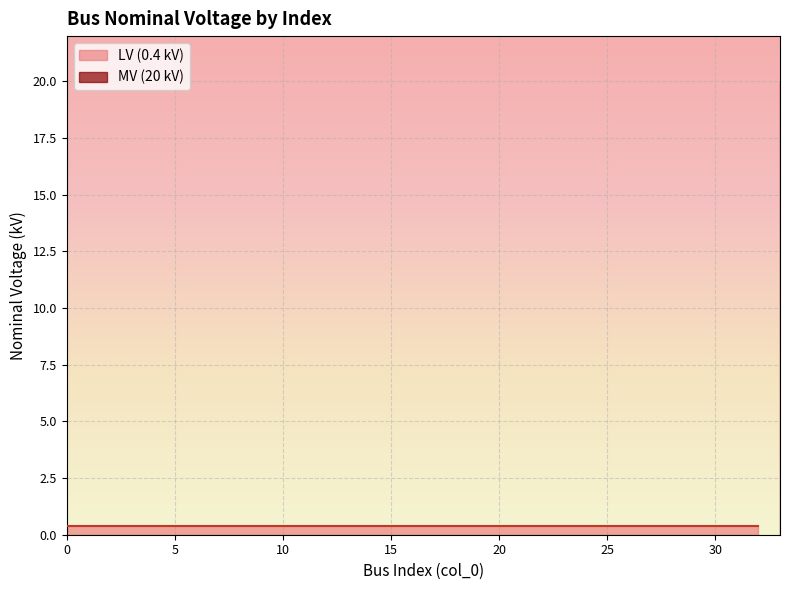

What is the difference between the maximum and minimum values?

19.6